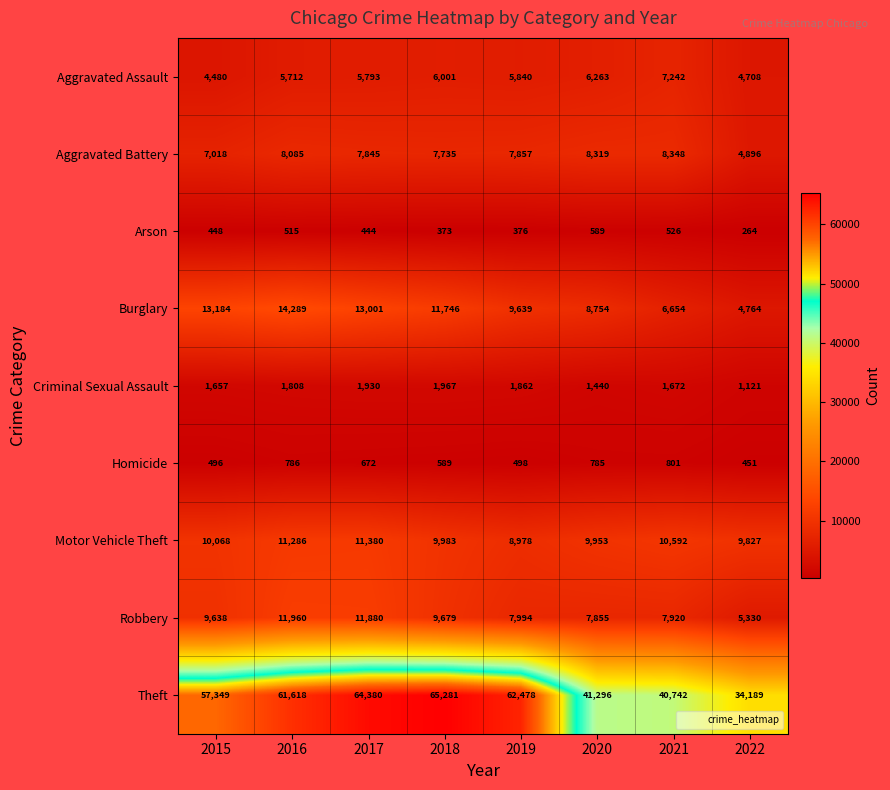

What is the average value of the Robbery series?

9032